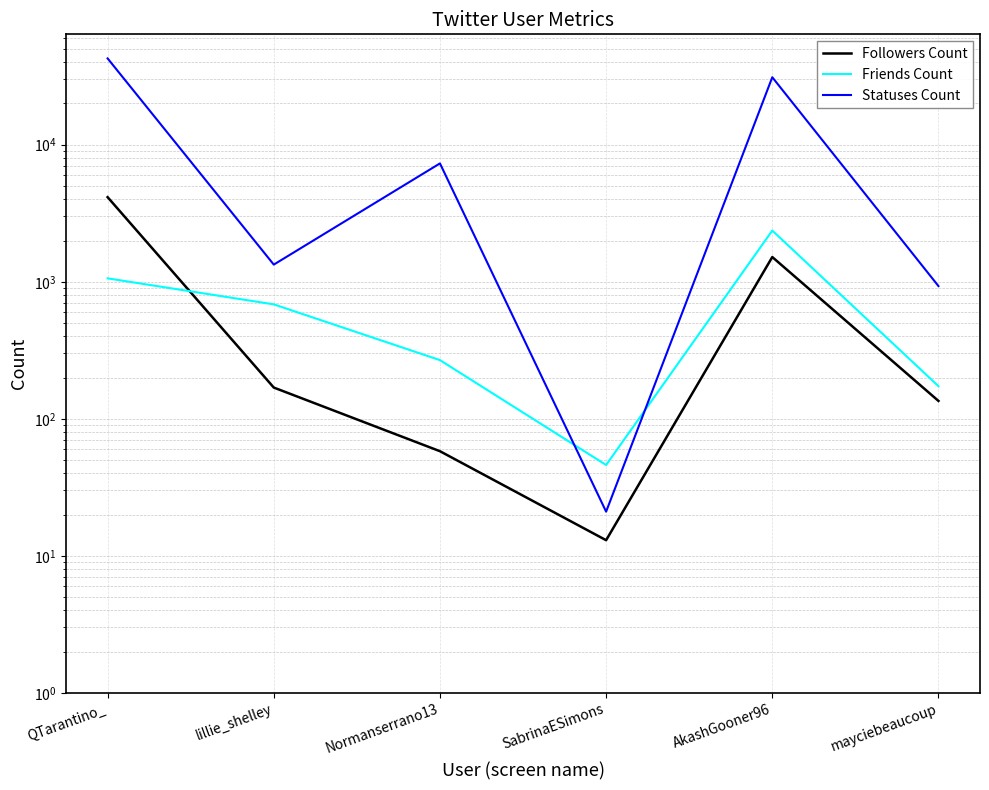

Is this an area chart (filled region under the line)?

No